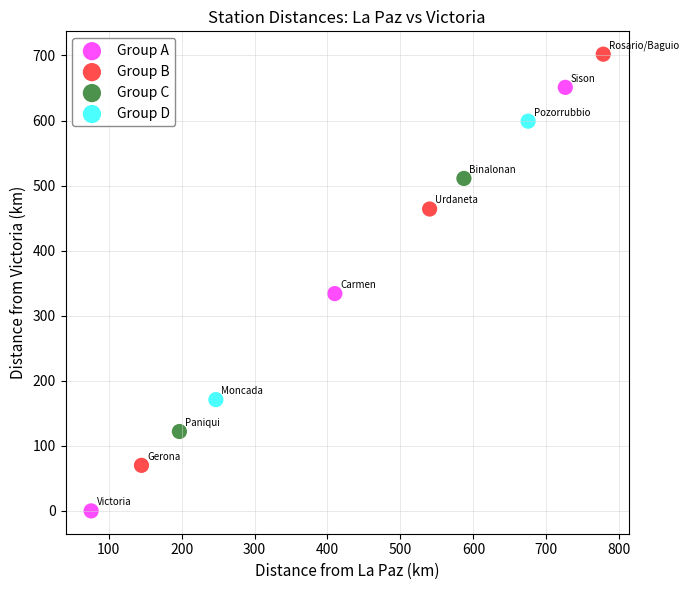

Which series reaches the maximum Y coordinate?

Group B